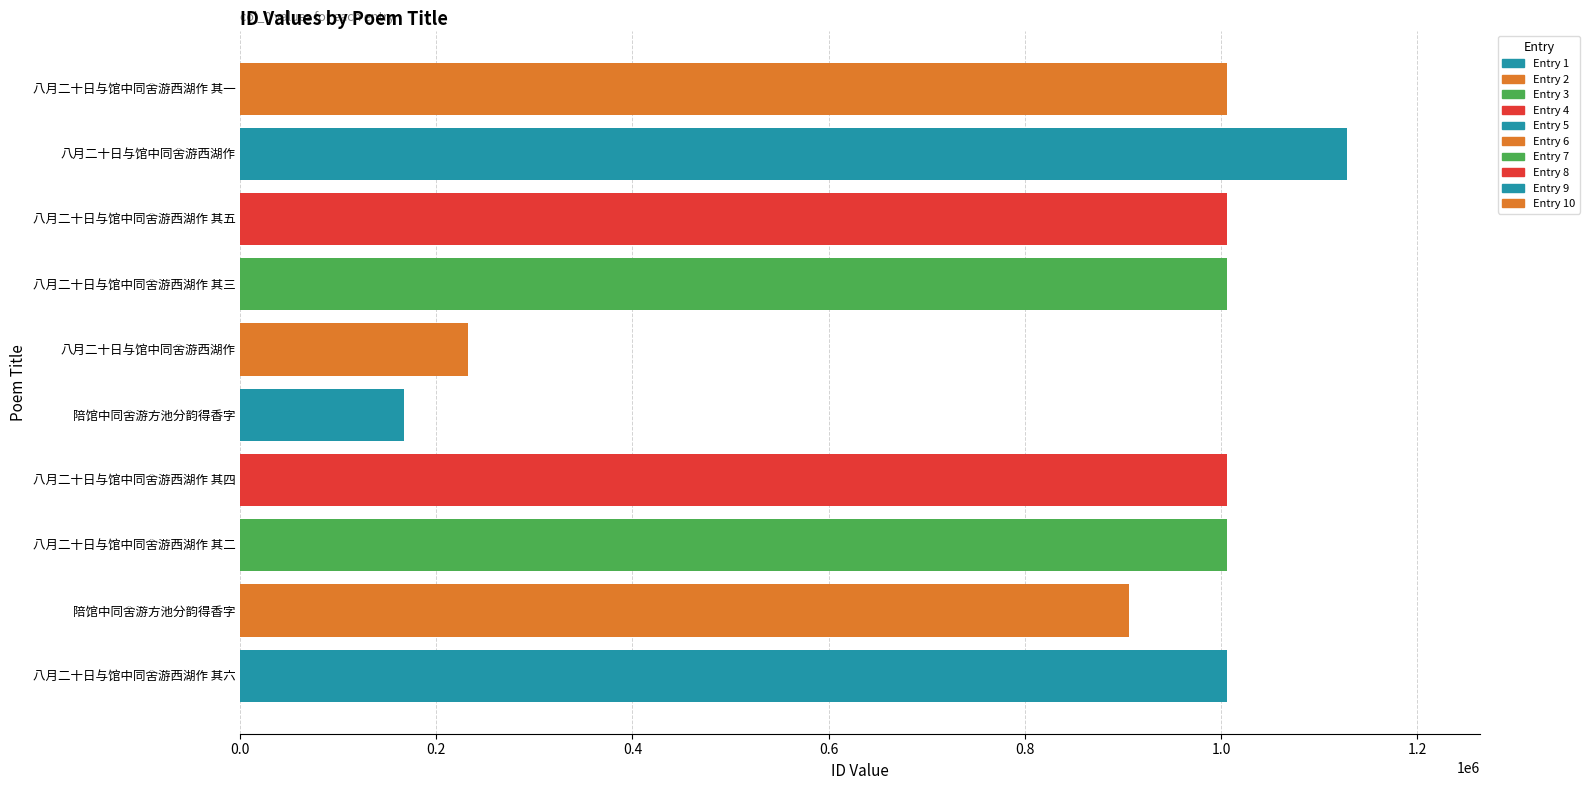

How many values are below 1006433?

5